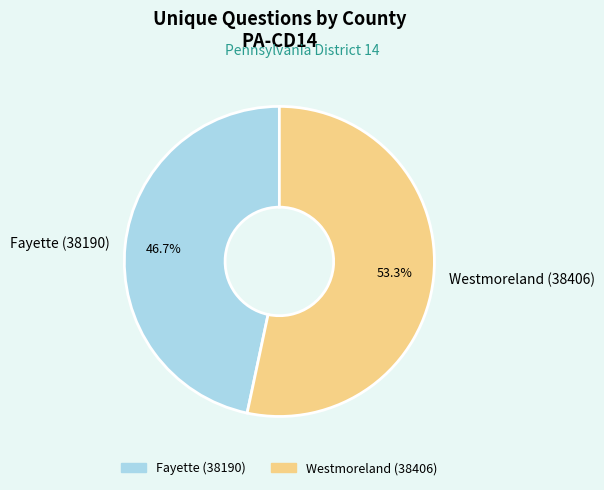

The Fayette (38190) slice represents 47% of the pie. True or false?

True